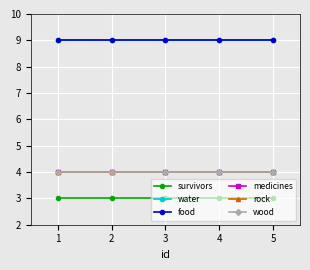

Is this an area chart (filled region under the line)?

No